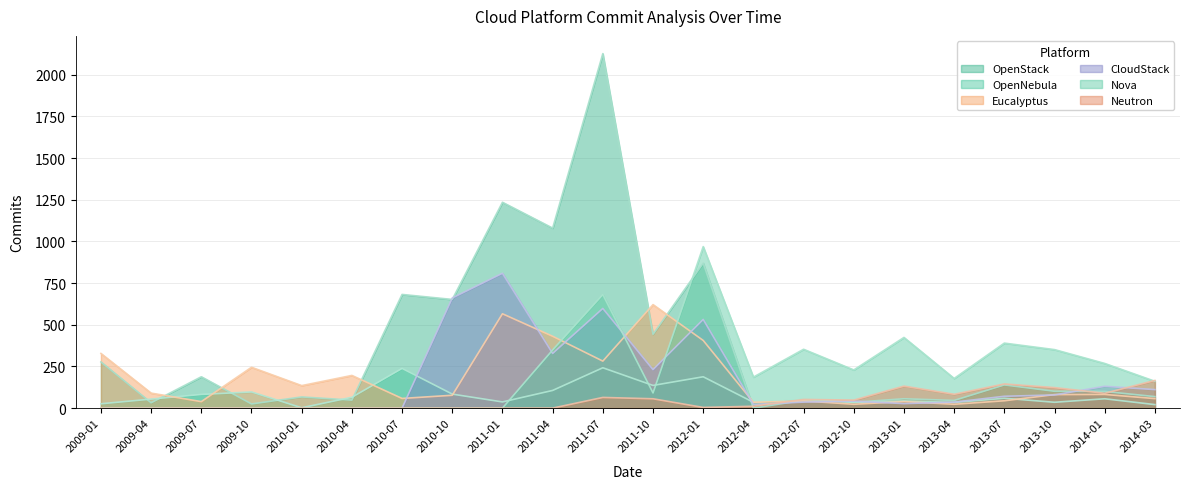

What is the label of the 7th point from the right?

2012-10